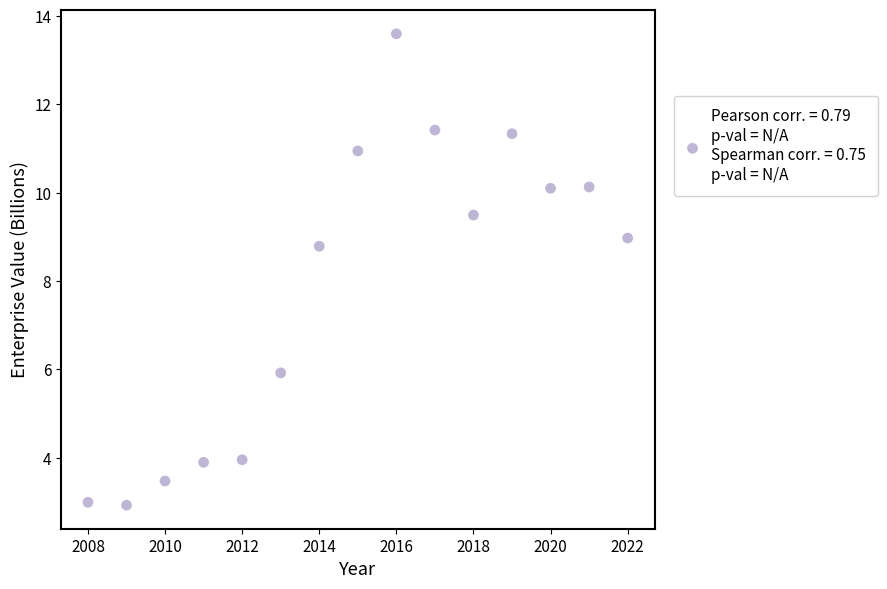

What is the range of X values (max minus min)?

14.0